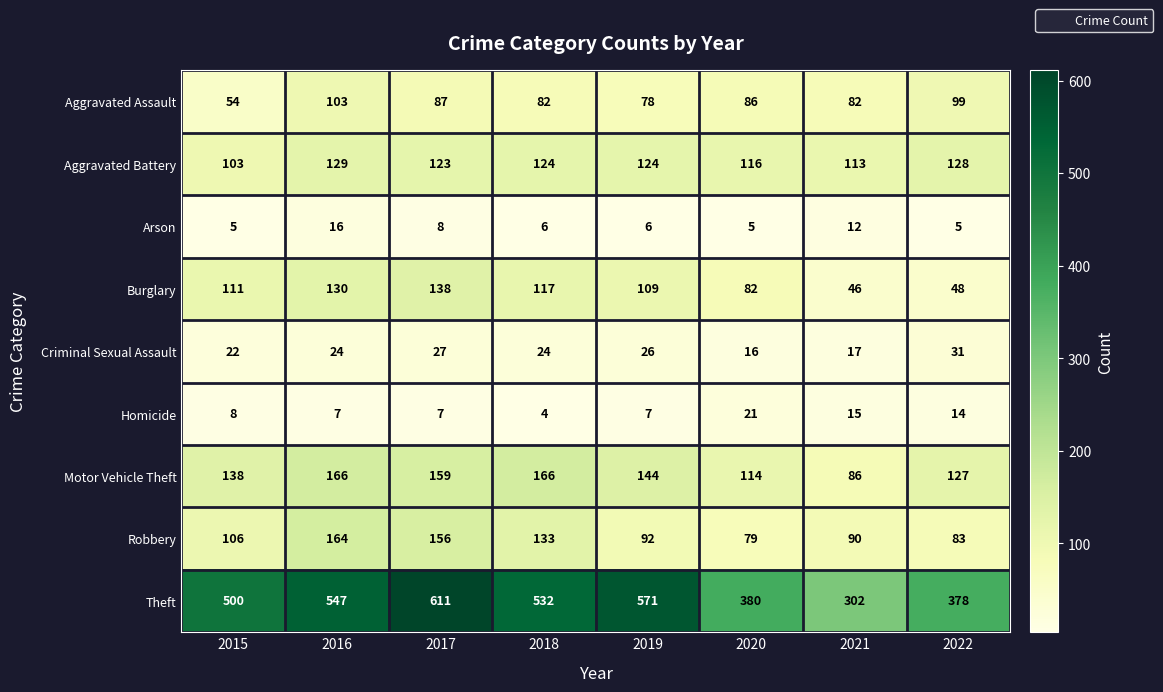

What is the difference between the highest and lowest values at 2020?

375